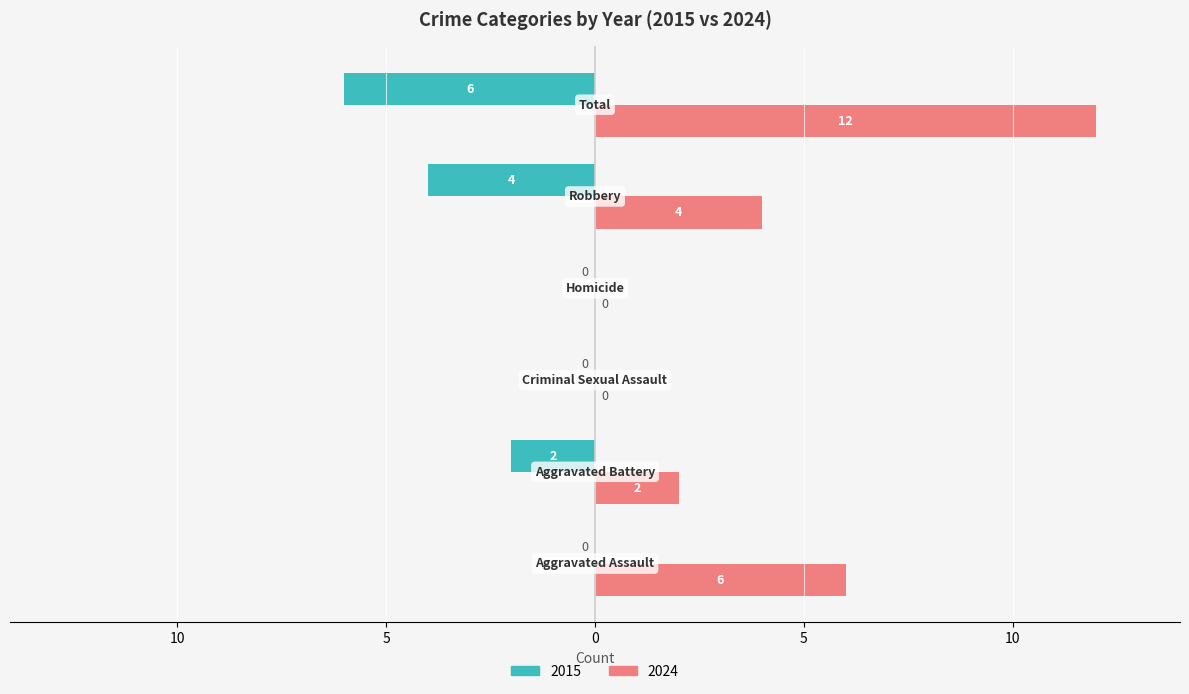

What are all the series names shown in the legend?

2015, 2024